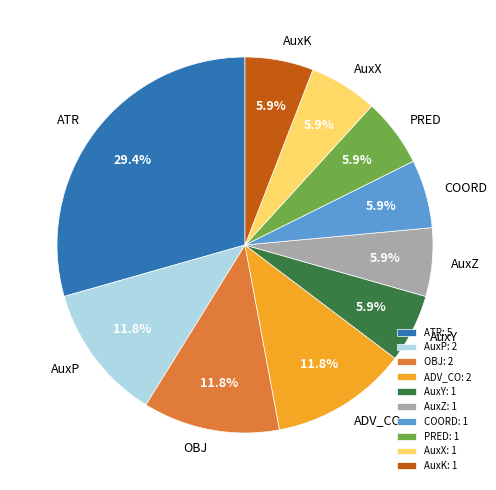

To the nearest percent, what is the average slice percentage?

10%